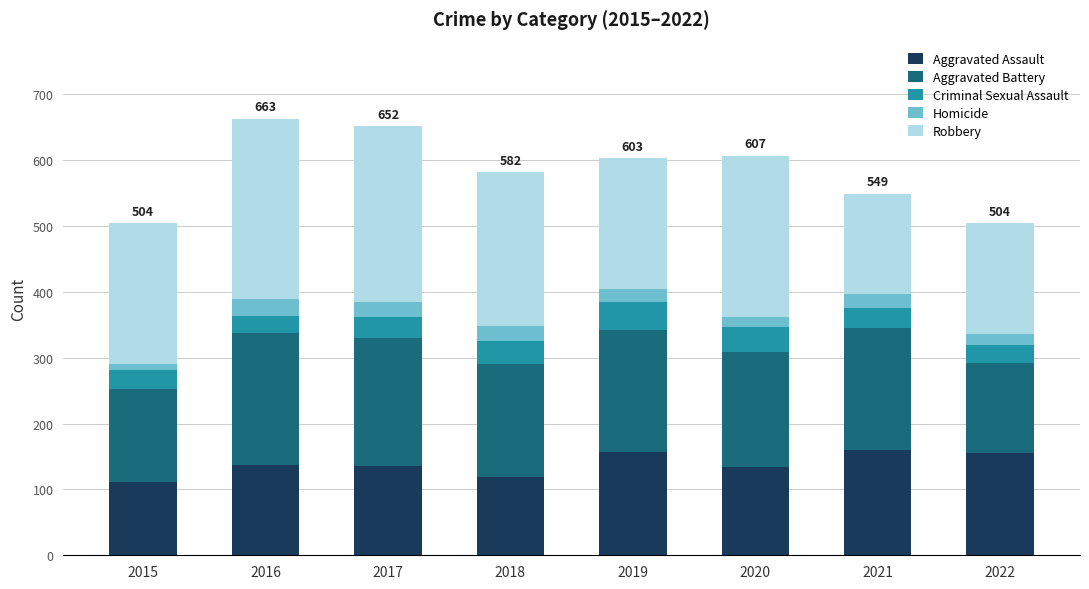

What is the maximum value for Aggravated Assault?

160